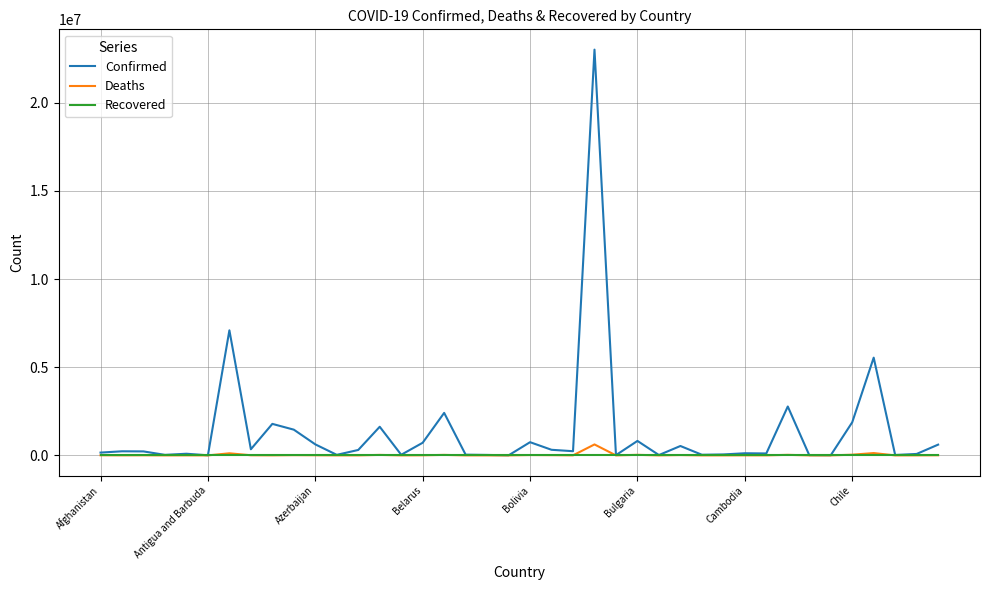

List the series in order of their peak value, lowest first.

Recovered, Deaths, Confirmed